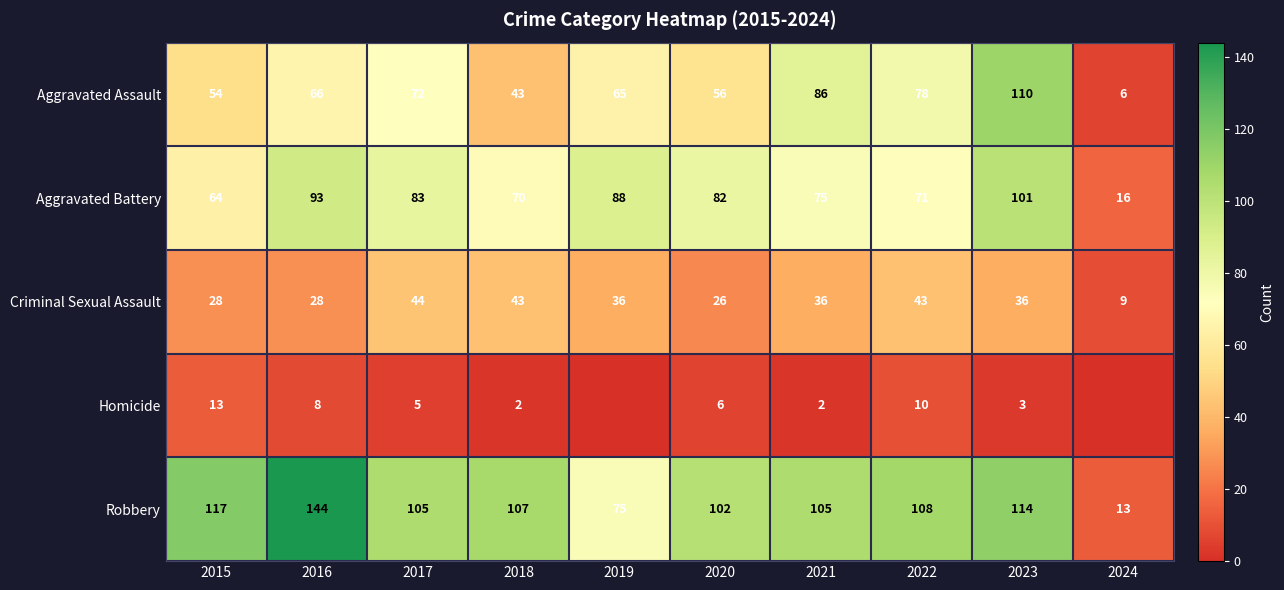

At how many categories does at least one series exceed 90?

8